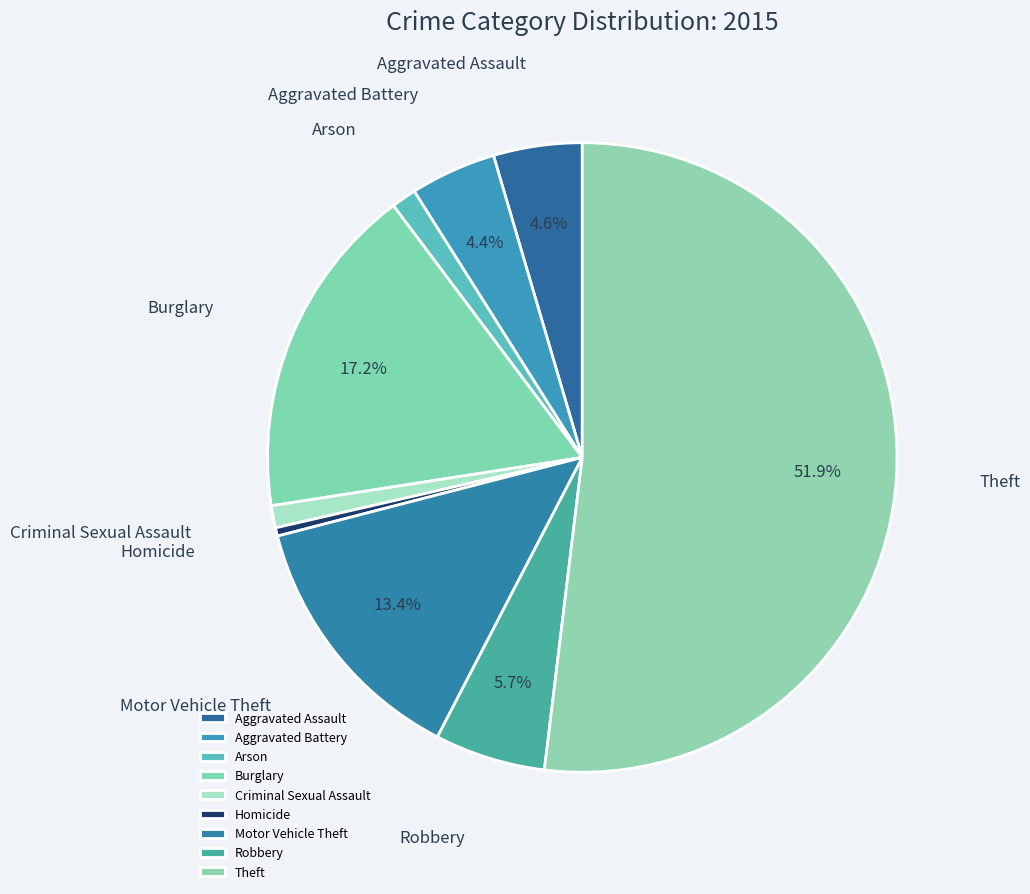

To the nearest percent, what is the combined percentage of Criminal Sexual Assault and Homicide?

2%